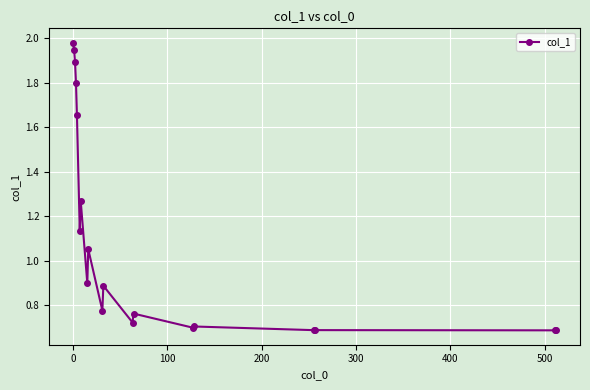

What is the value of the 11th point from the left?

0.9